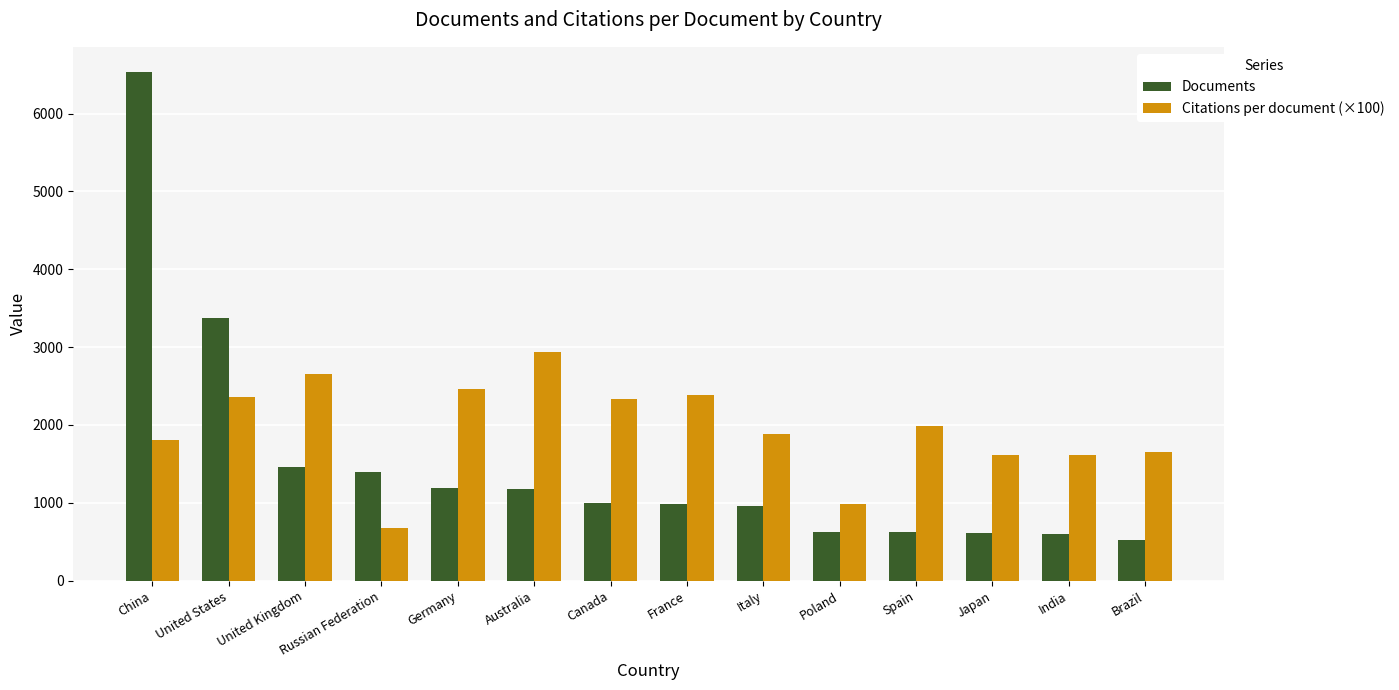

Which category has the lowest value across all series?

Brazil